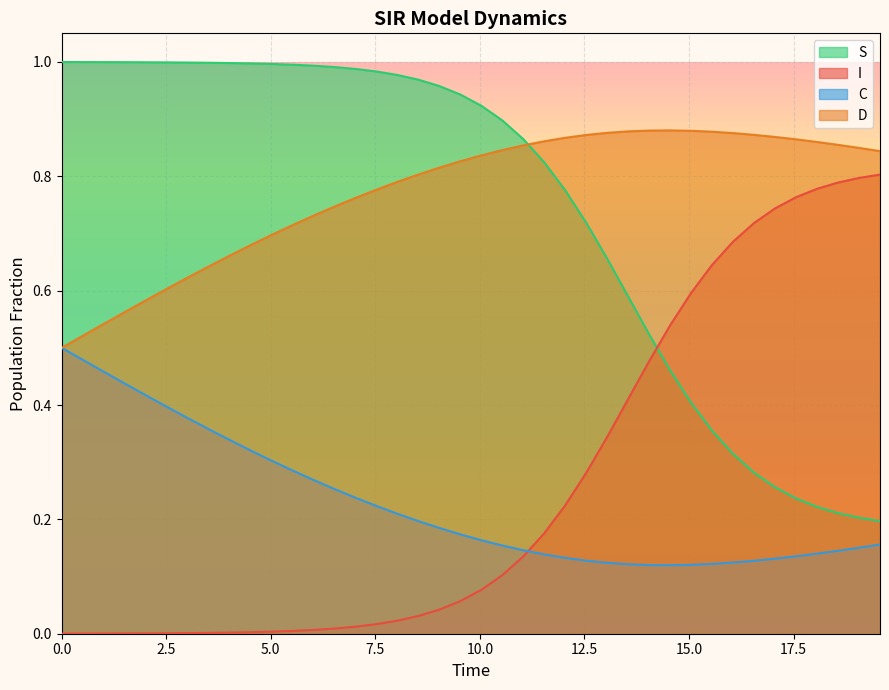

Which series ends up on top after the final intersection of D and S?

D